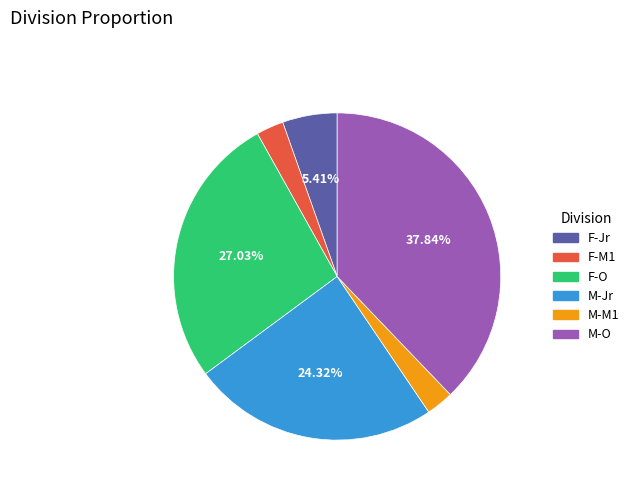

Count the number of slices in the pie.

6